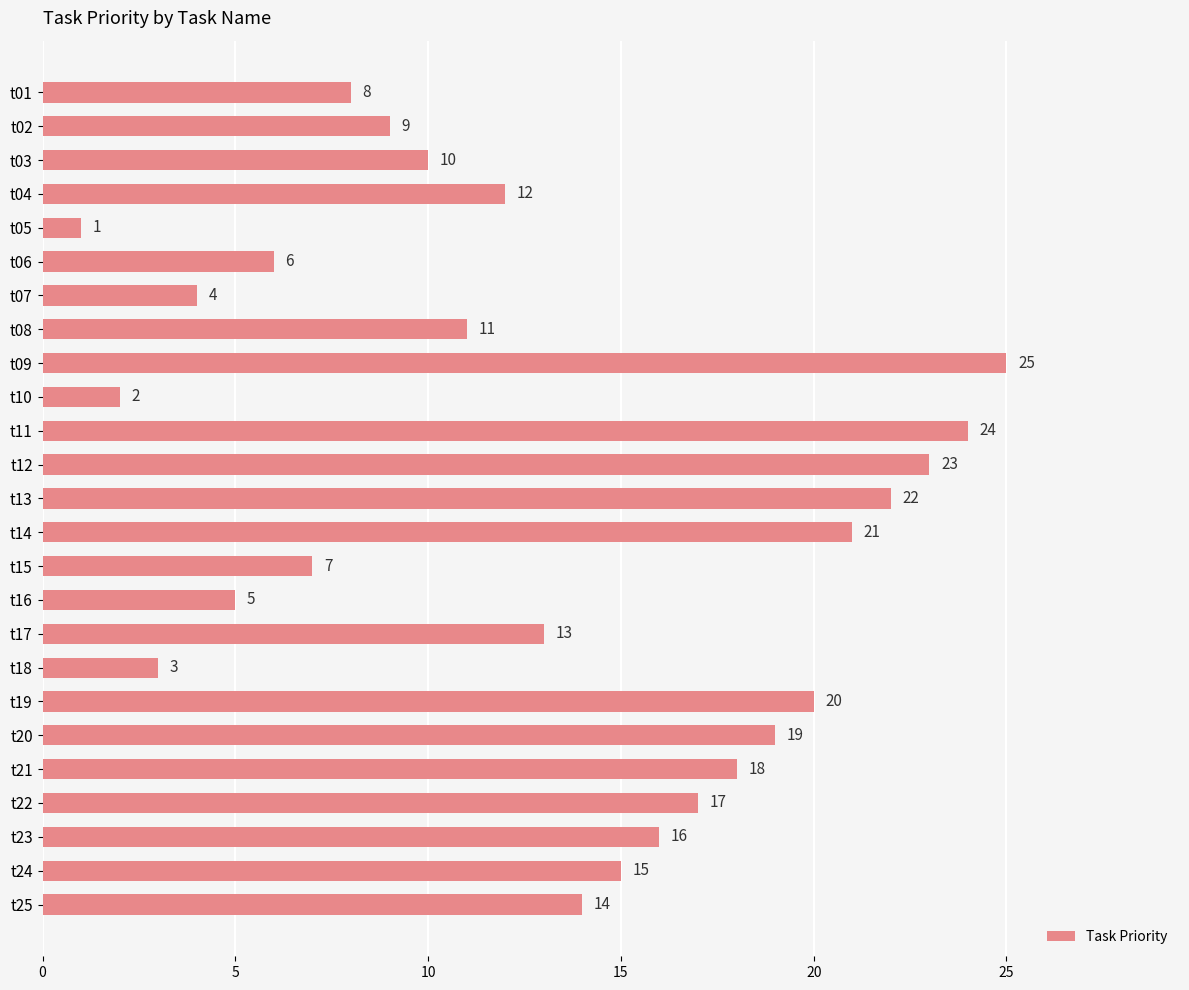

What is the smallest value displayed?

1